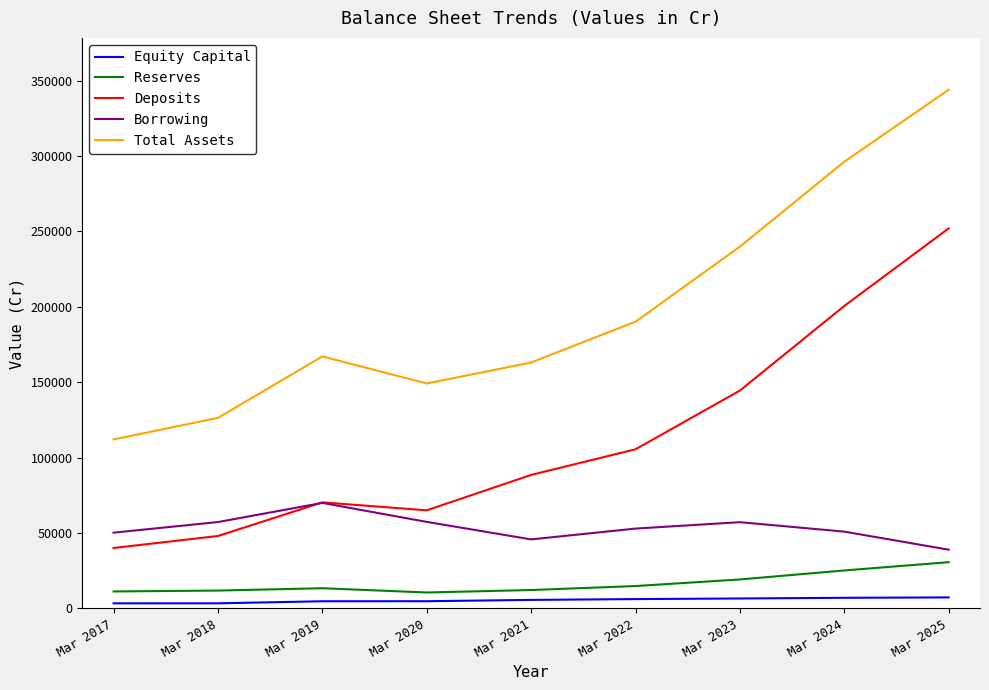

Between Mar 2017 and Mar 2023, which series saw the biggest shift?

Total Assets